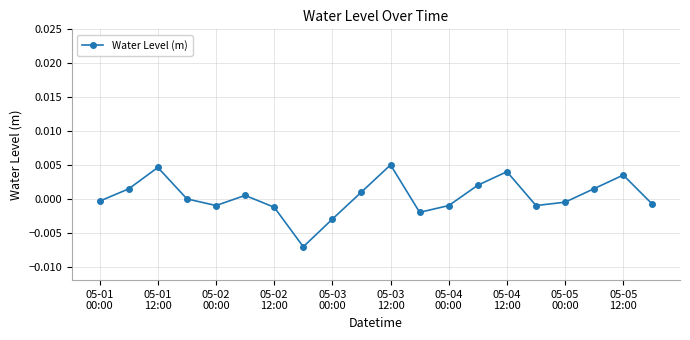

How many points are higher than both their immediate neighbors (excluding endpoints)?

5